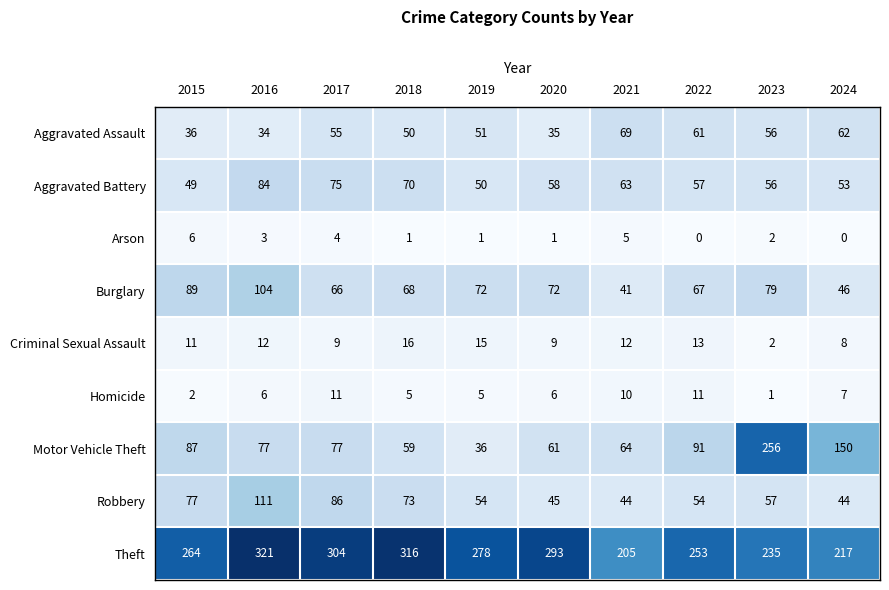

What is the difference between the maximum and minimum values in the Arson series?

6